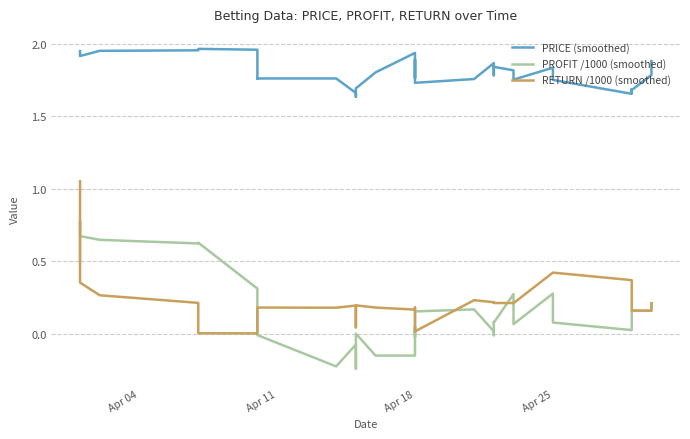

At how many categories does at least one series exceed 1?

40